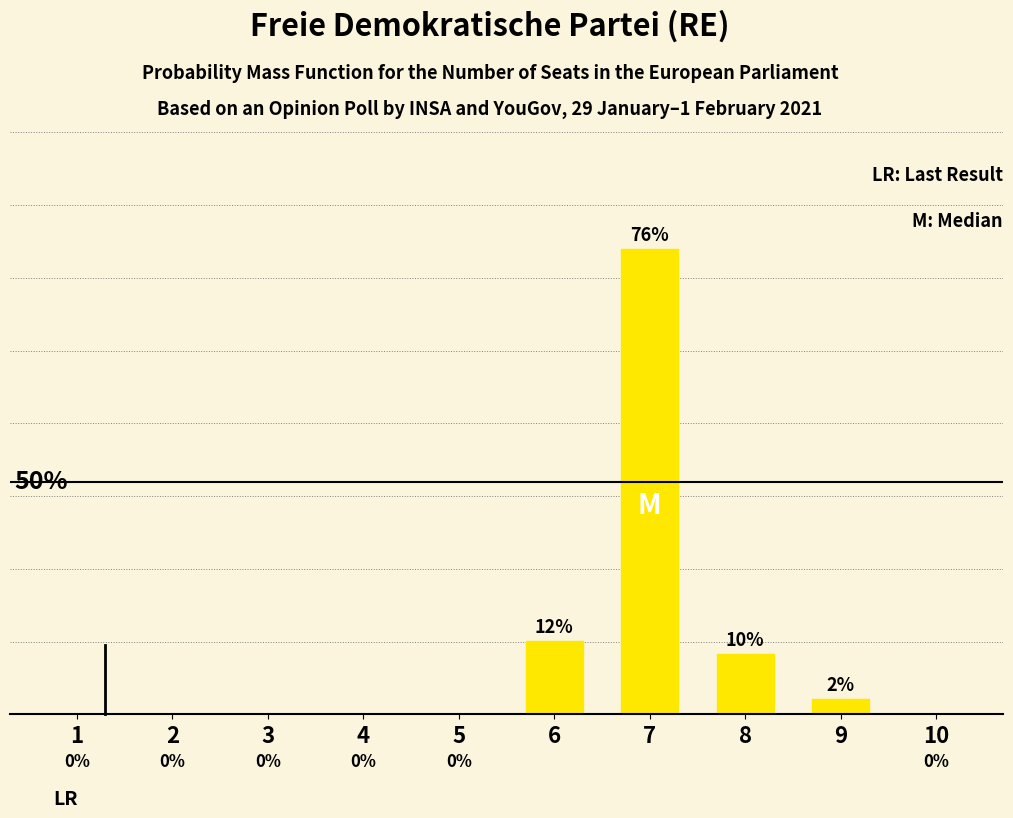

What is the maximum value shown in the chart?

75.7